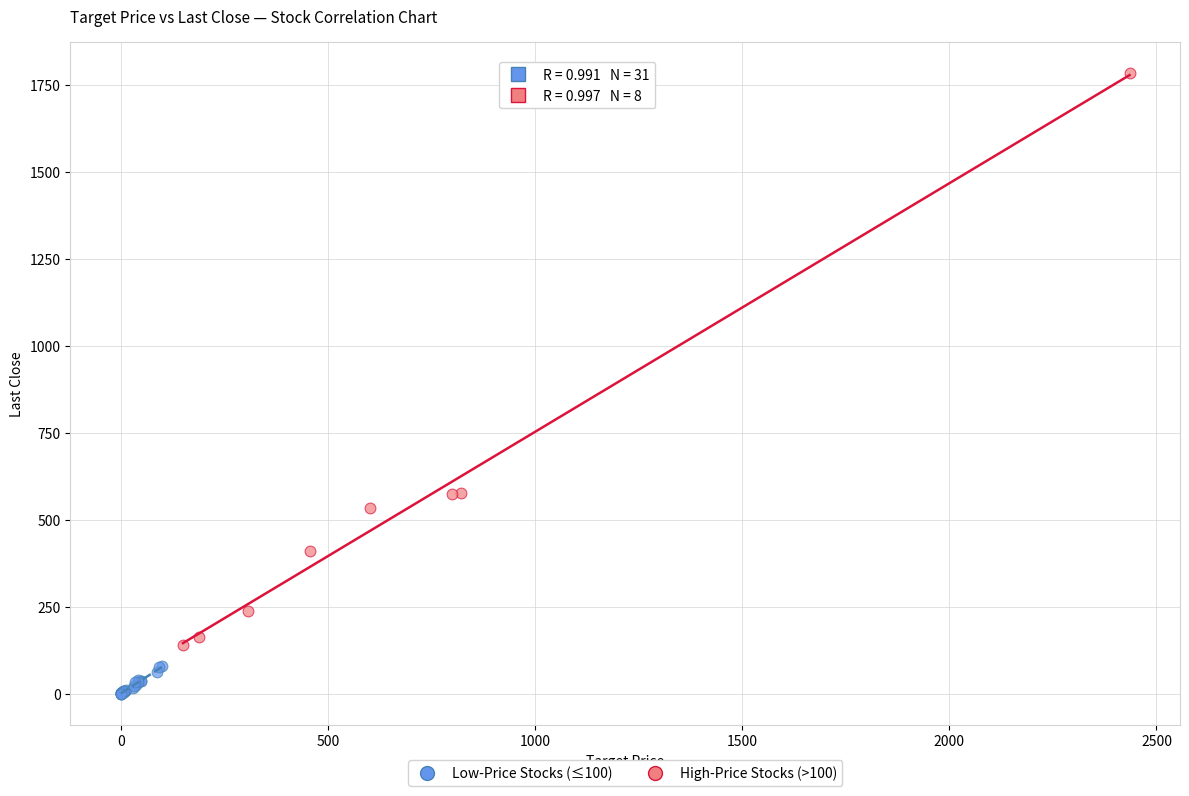

Which series contains the highest Y value?

High-Price Stocks (>100)